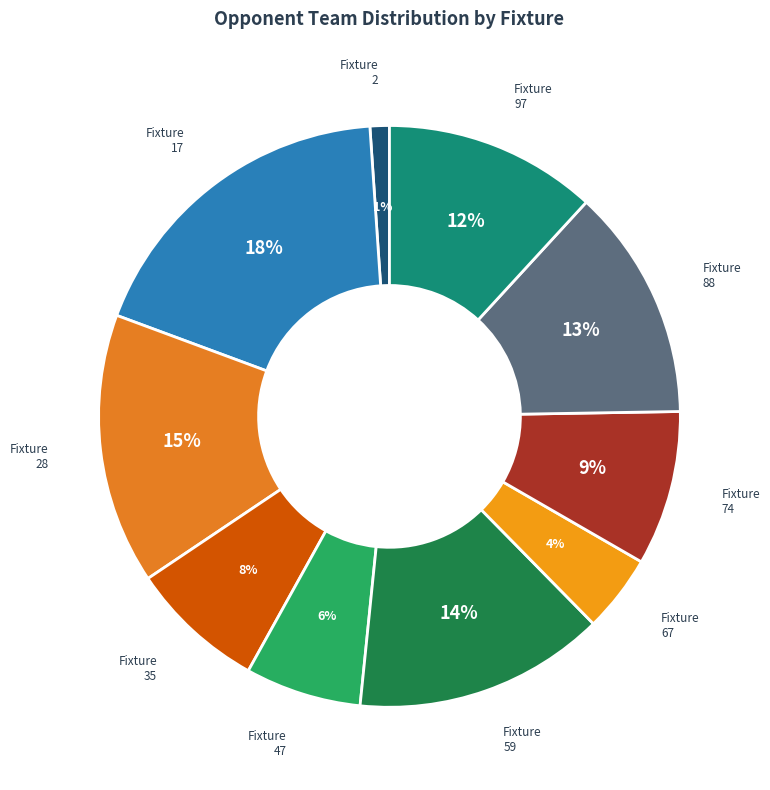

The Fixture 17 slice represents 18% of the pie. True or false?

True